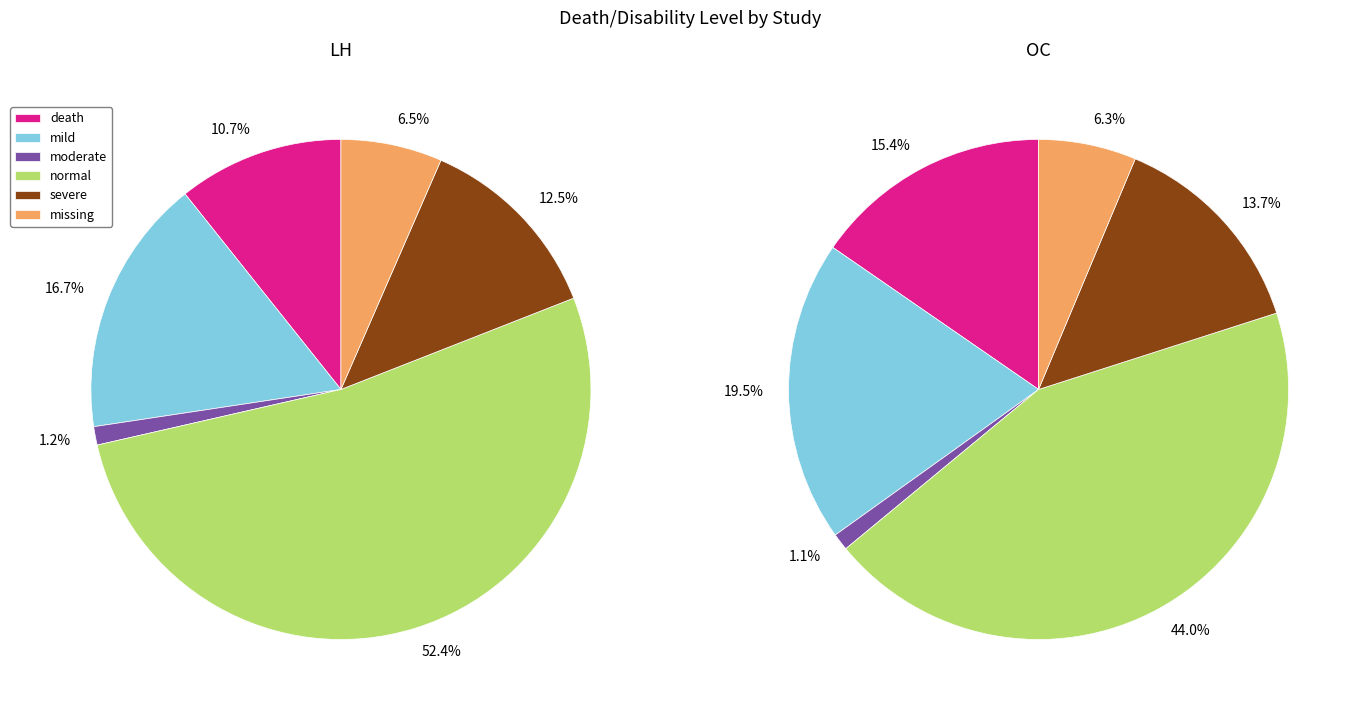

Is the sum of death and normal greater than half?

Yes